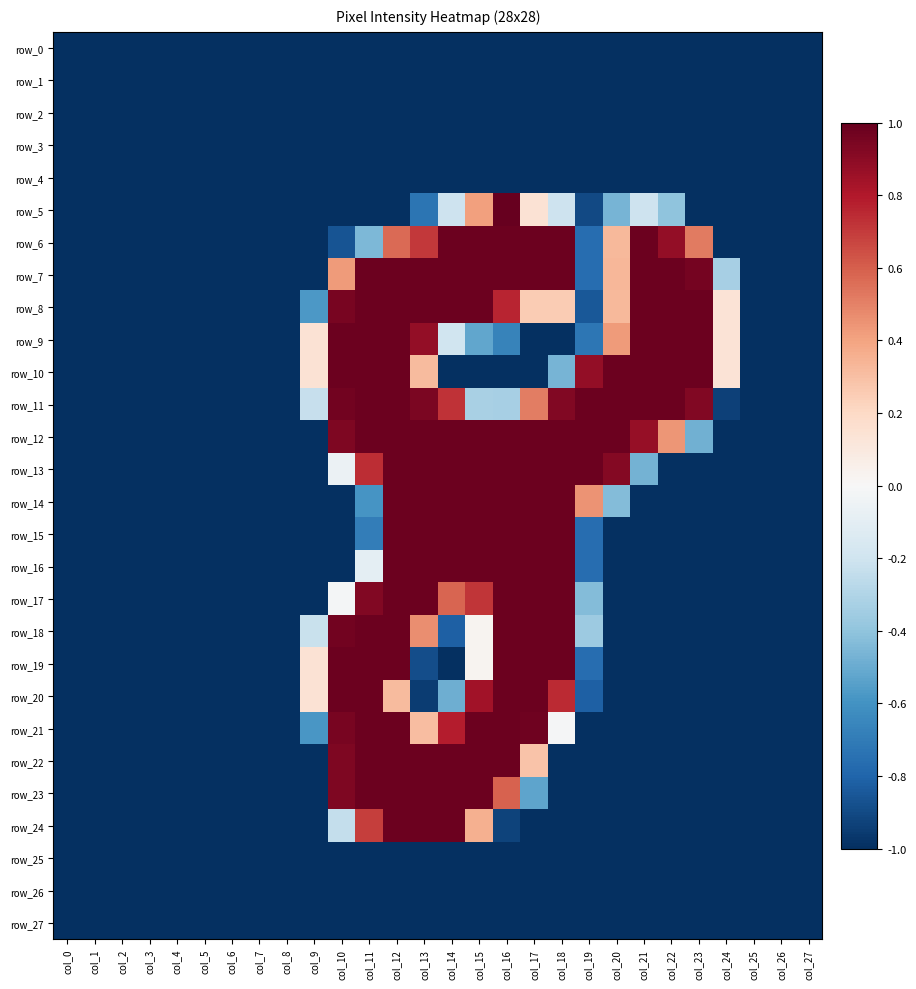

Which series has the largest range (max minus min)?

row_5